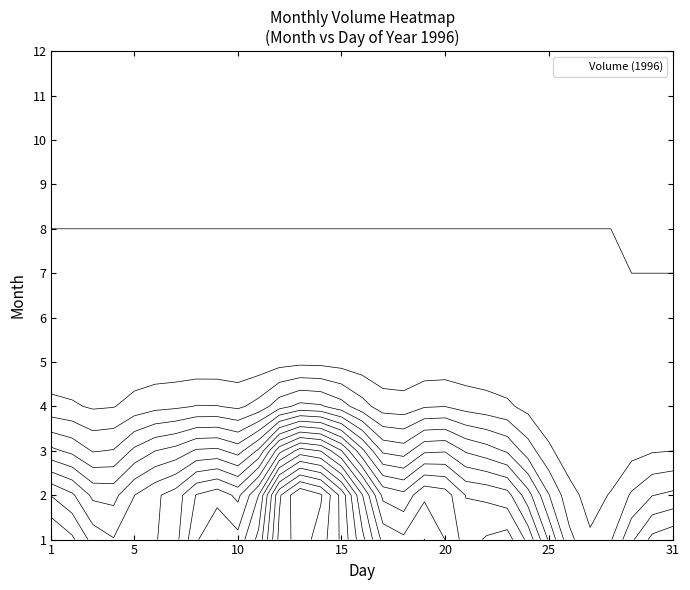

Is the value of 9 at 26 greater than the value of 5 at 1?

No